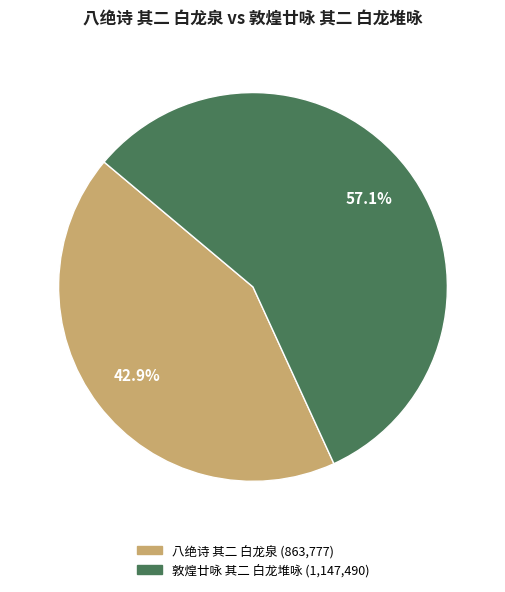

What is the smallest slice in the pie chart?

八绝诗 其二 白龙泉